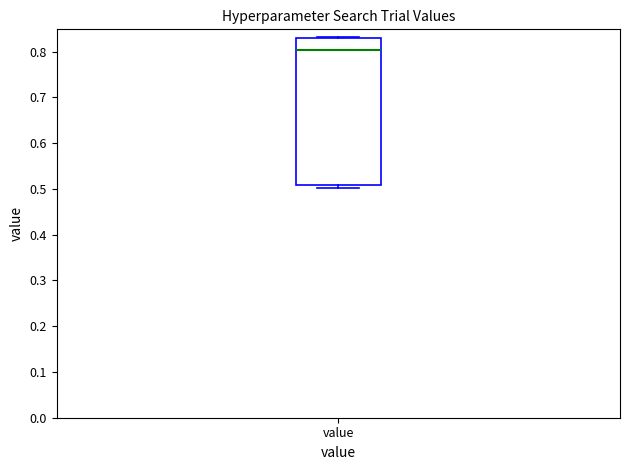

Read this box plot against the y-axis: the position of the median line, the range covered by the box, and the ends of both whiskers. The values are not printed on the chart, so give them approximately, as read against the axis.

median 0.80, box 0.51 to 0.83, whiskers 0.50 to 0.83 (just above the box's upper edge)